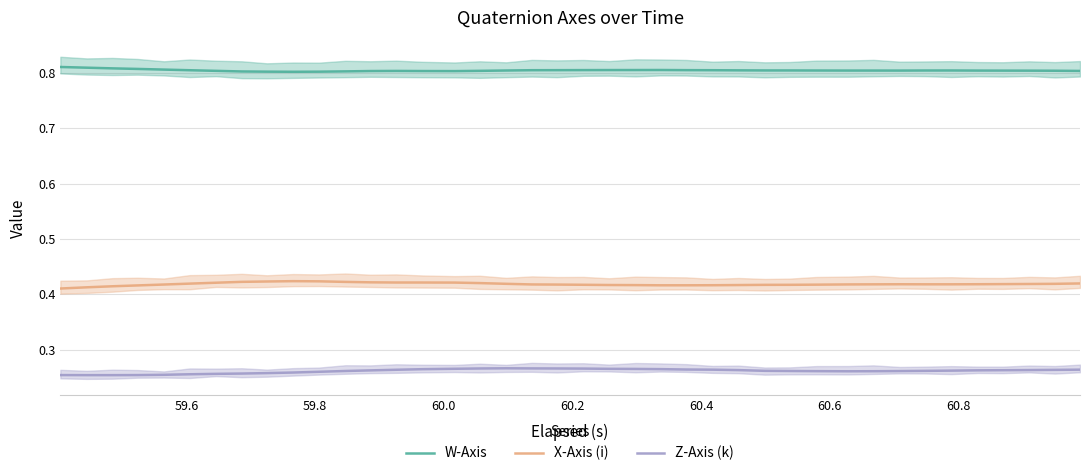

Does the chart display data point markers on the line(s)?

No